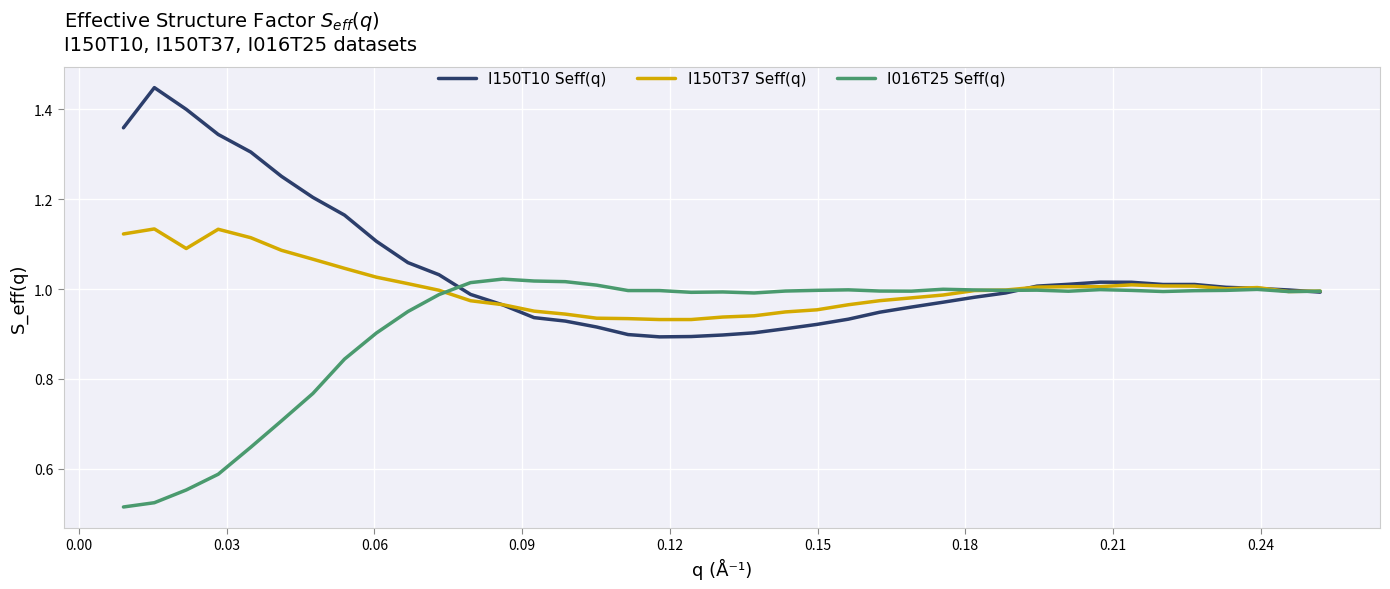

Rank the series by their average value, from lowest to highest.

I016T25 Seff(q), I150T37 Seff(q), I150T10 Seff(q)